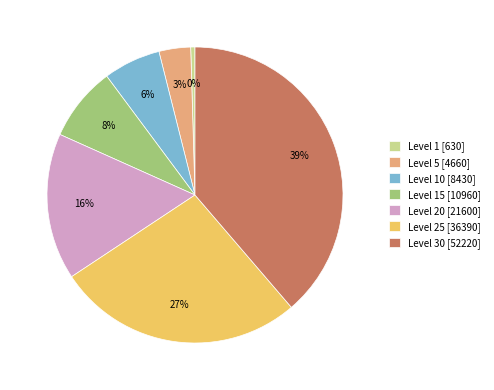

To the nearest percent, what portion does Level 15 [10960] represent?

8%